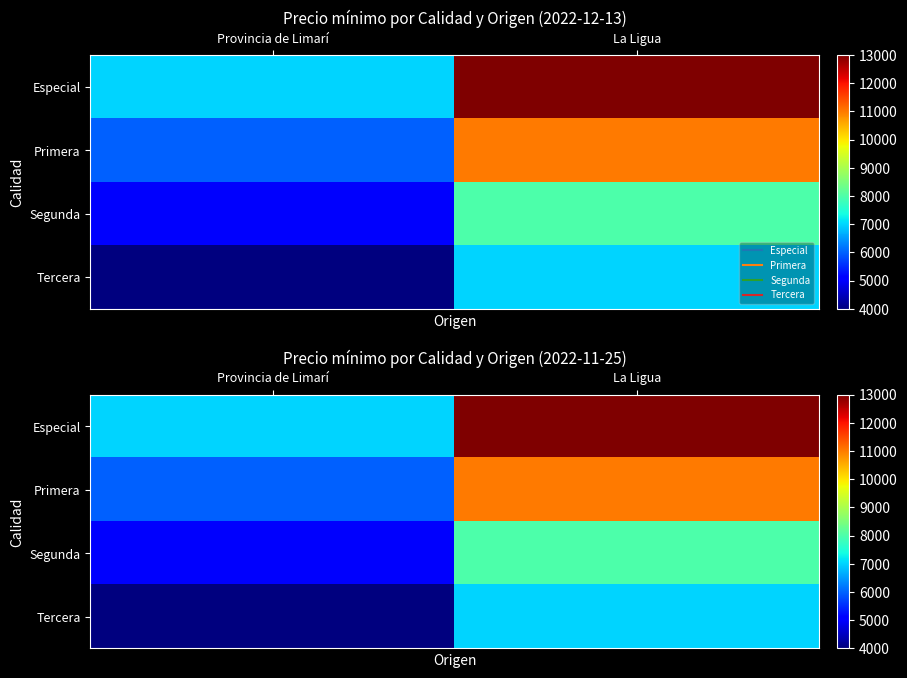

What is the difference between the maximum and minimum values in the Tercera series?

3000